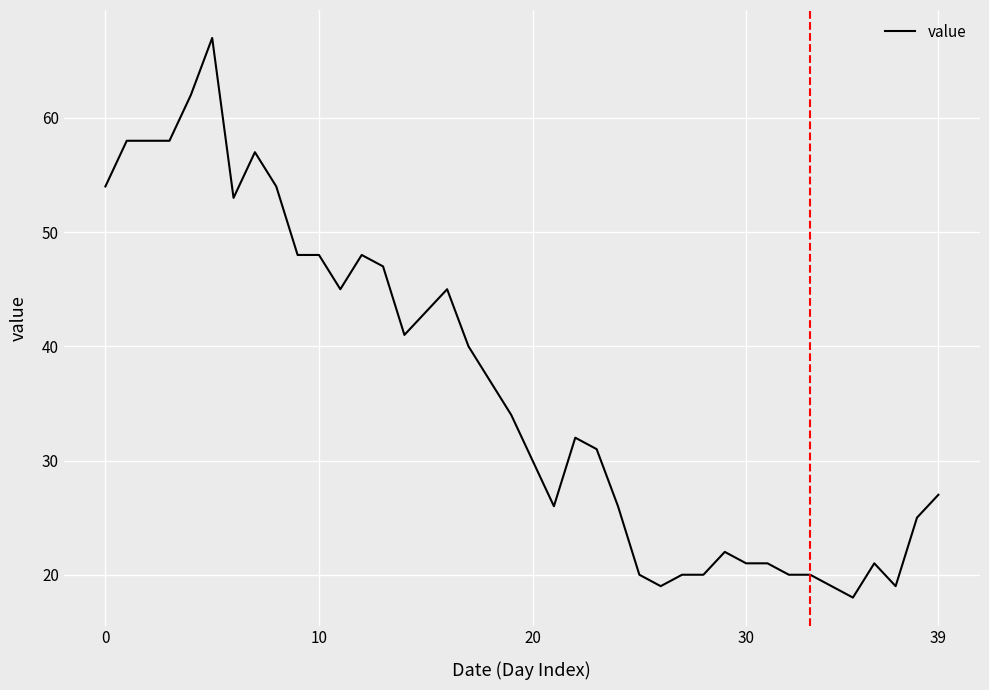

What is the smallest value displayed?

18